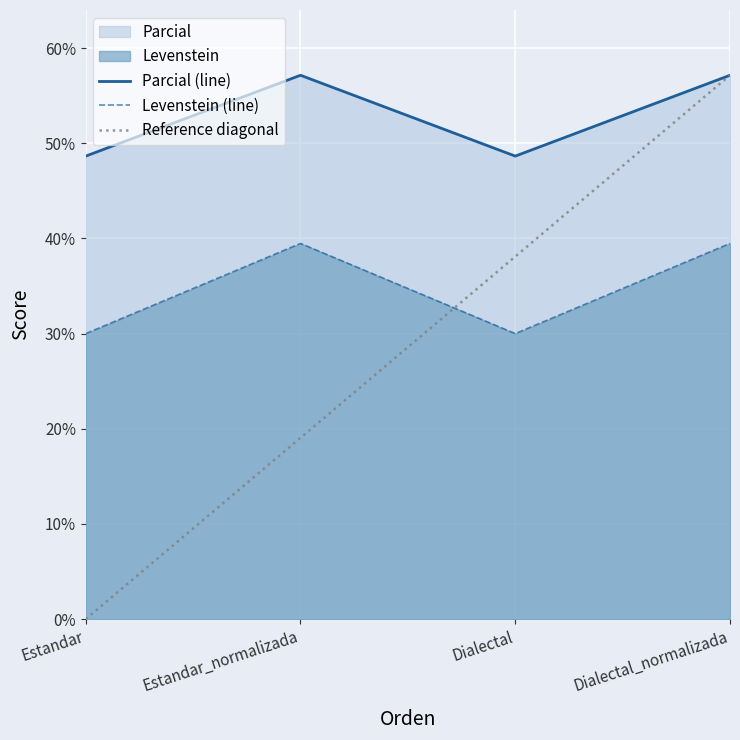

What position from the right is Dialectal?

2